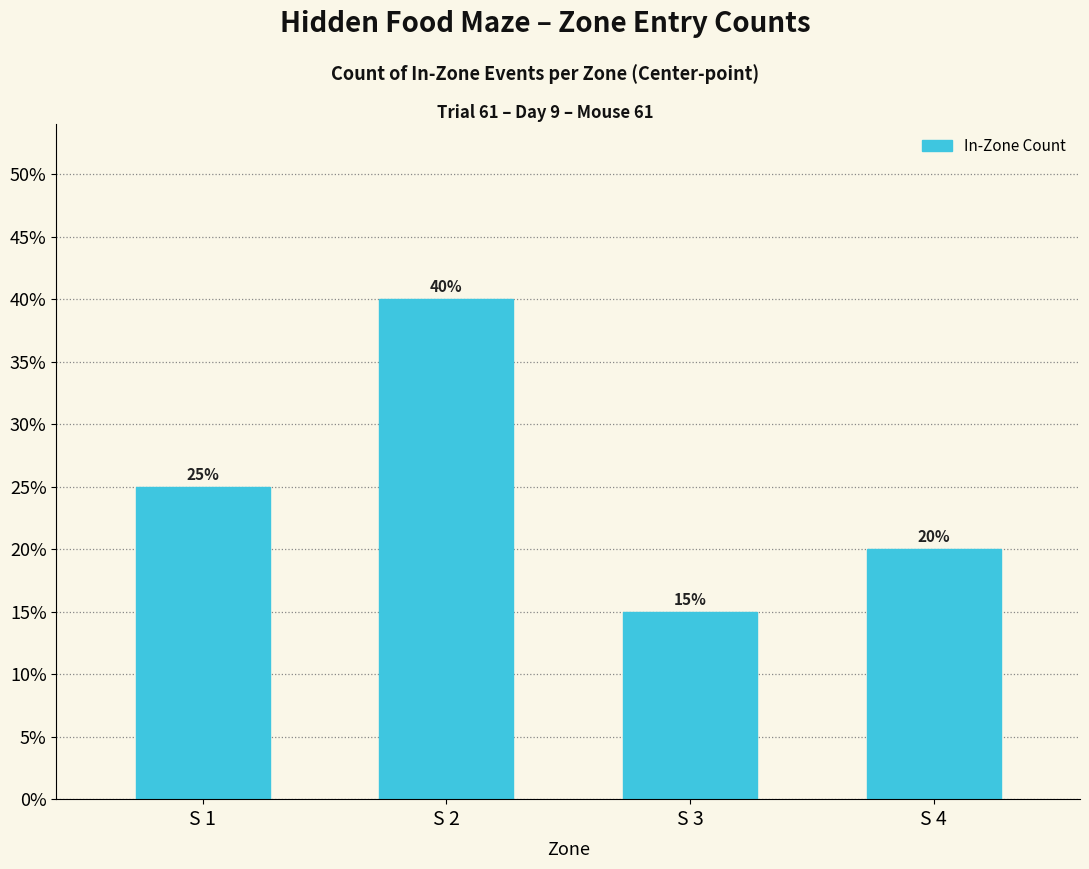

What is the sum of the values at S 3 and S 1?

40